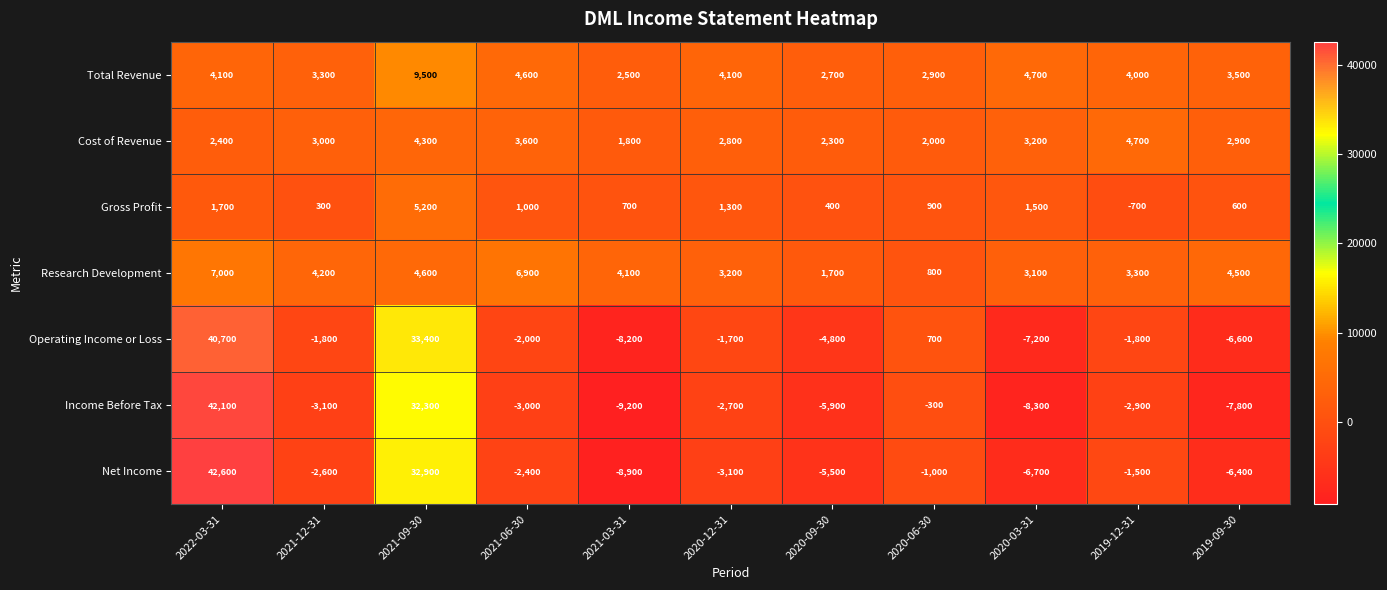

At which category is the sum across all series the highest?

2022-03-31